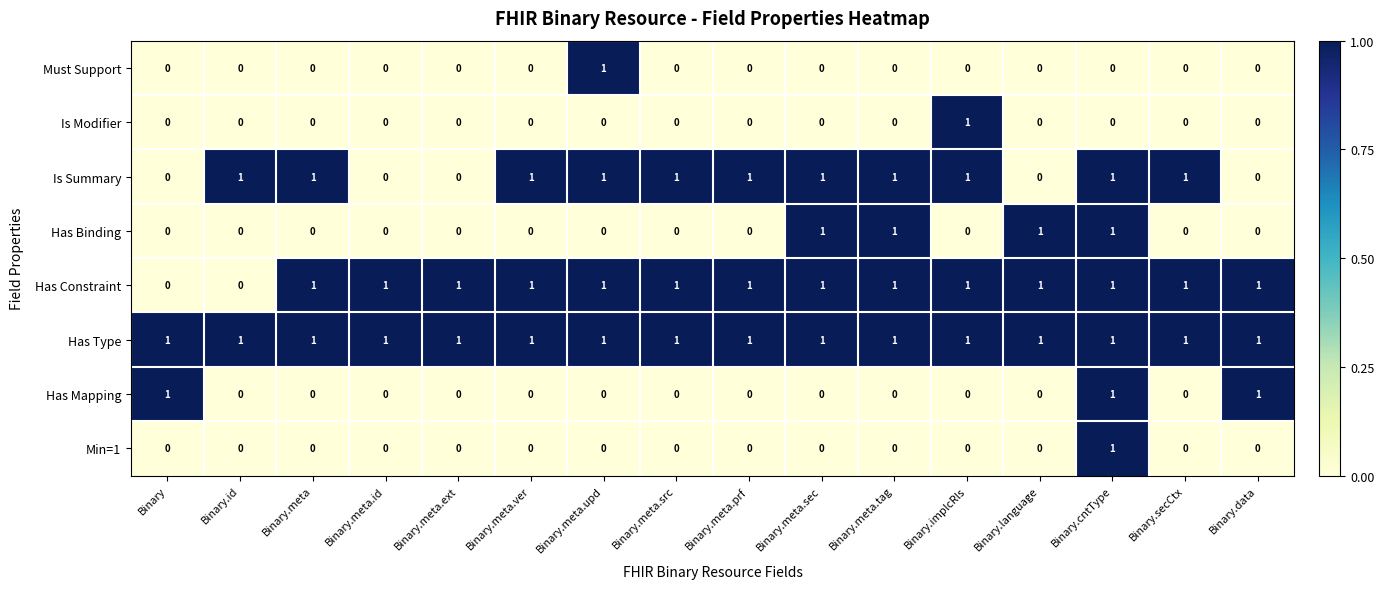

Is it true that Is Modifier equals 0 at Binary.data?

True